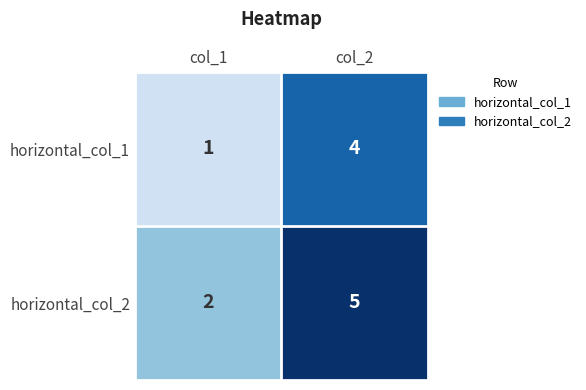

At which label is horizontal_col_2 closest to 3?

col_1